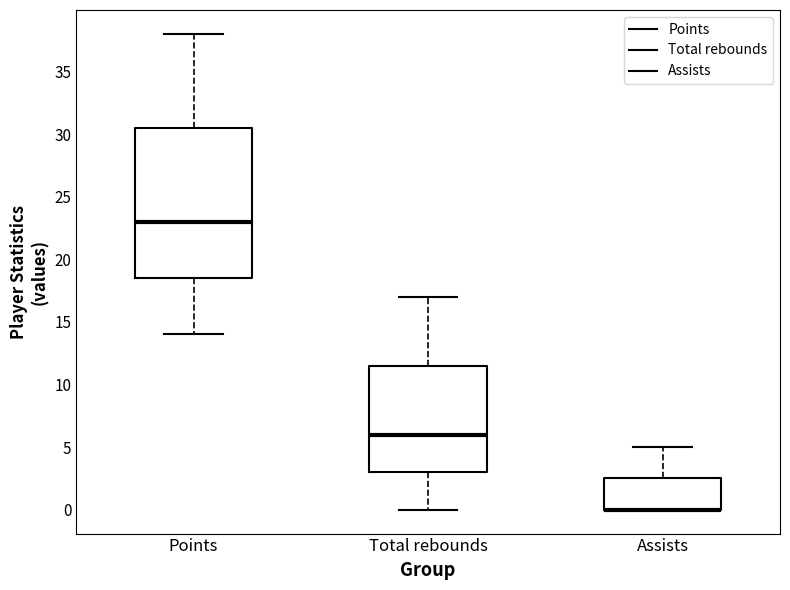

Reading left to right, read every box against the y-axis: the position of its median line, the range the box covers, and the ends of its whiskers. The values are not printed on the chart, so give them approximately, as read against the axis.

Points: median 23.0, box 18.5 to 30.5, whiskers 14.0 to 38.0
Total rebounds: median 6.0, box 3.0 to 11.5, whiskers 0.0 to 17.0
Assists: median 0.0 (drawn on the box's lower edge), box 0.0 to 2.5, whiskers 0.0 to 5.0